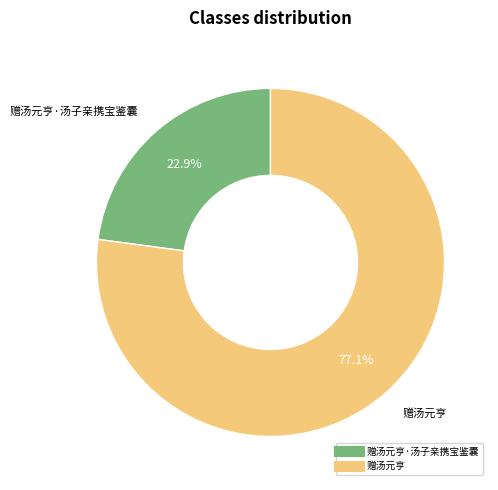

How many segments does this pie chart have?

2